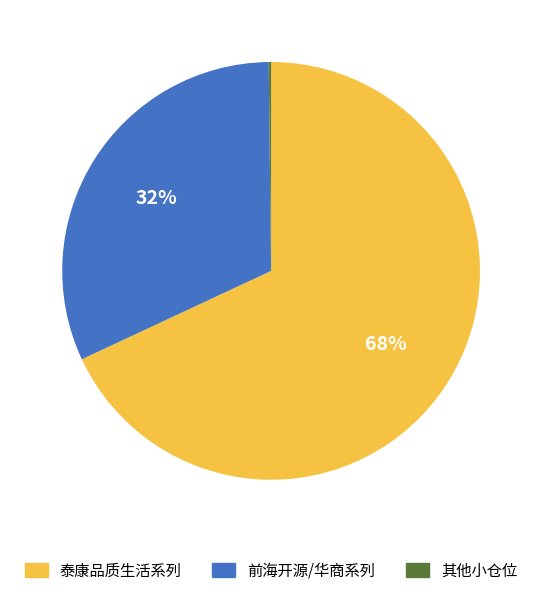

To the nearest percent, what is the difference between the largest and smallest slice percentages?

68%